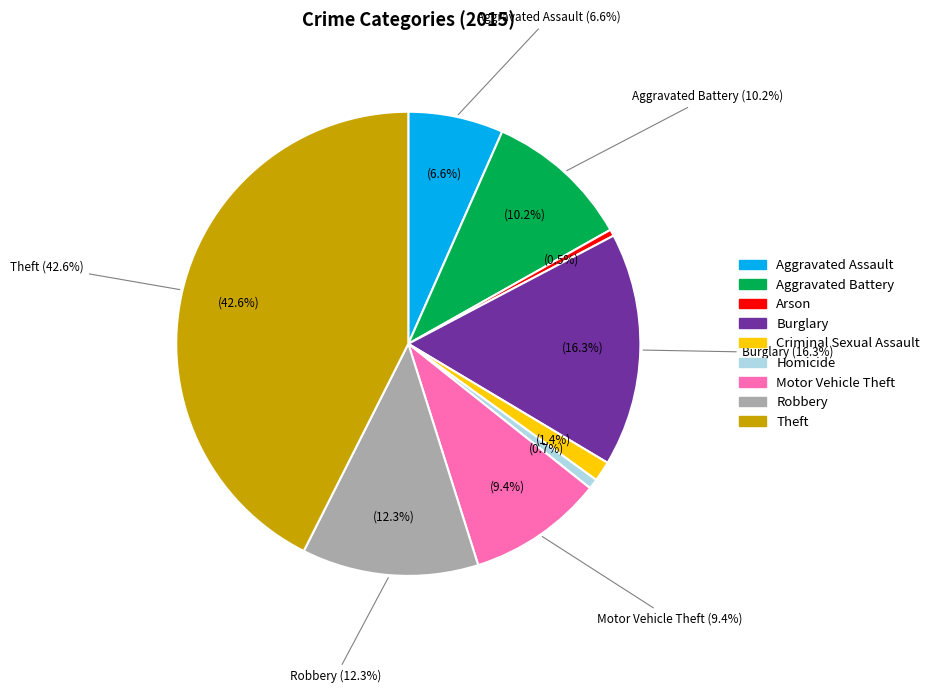

Do Criminal Sexual Assault and Burglary together represent more than half of the pie?

No